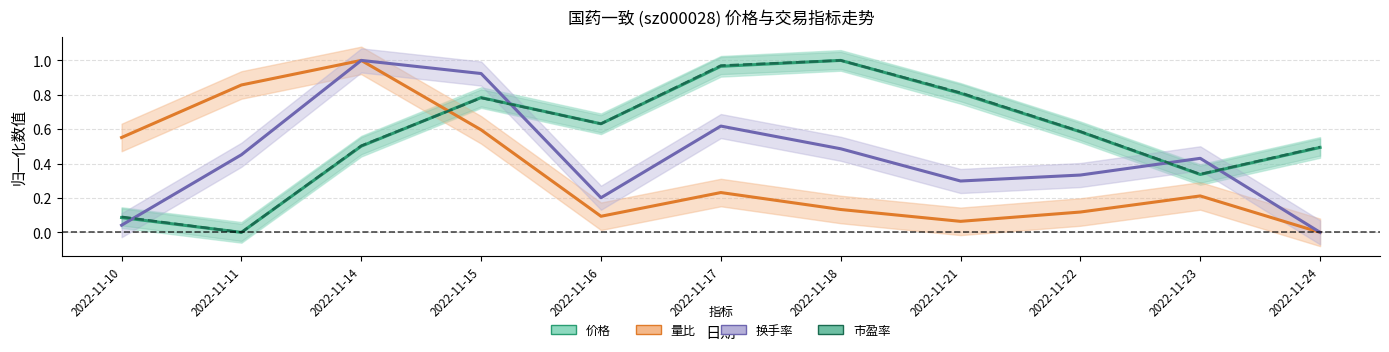

How many intersections are there between 价格 and 换手率?

4